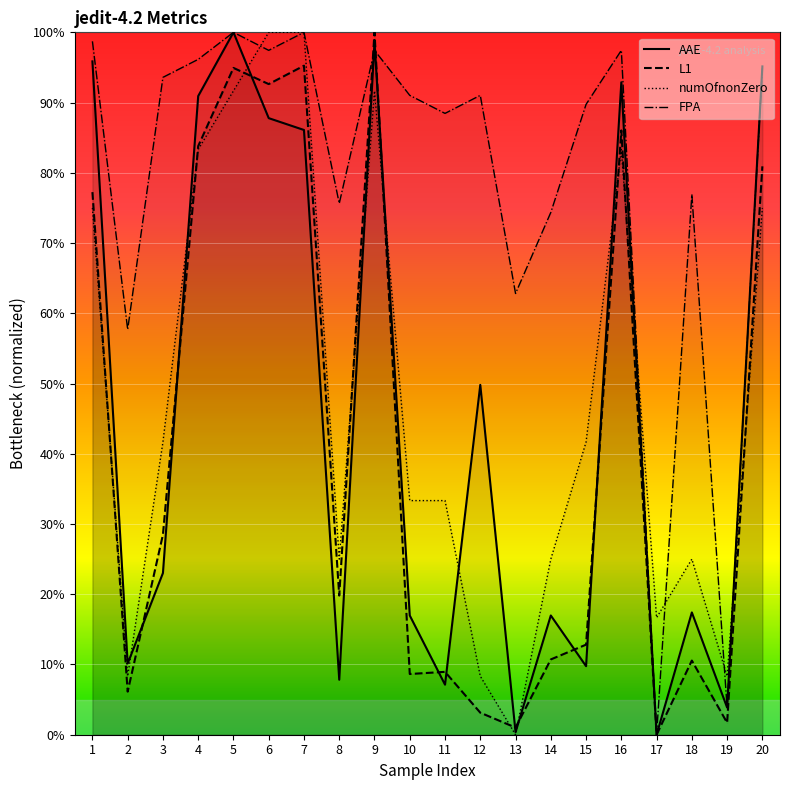

Which series has the largest range (max minus min)?

AAE